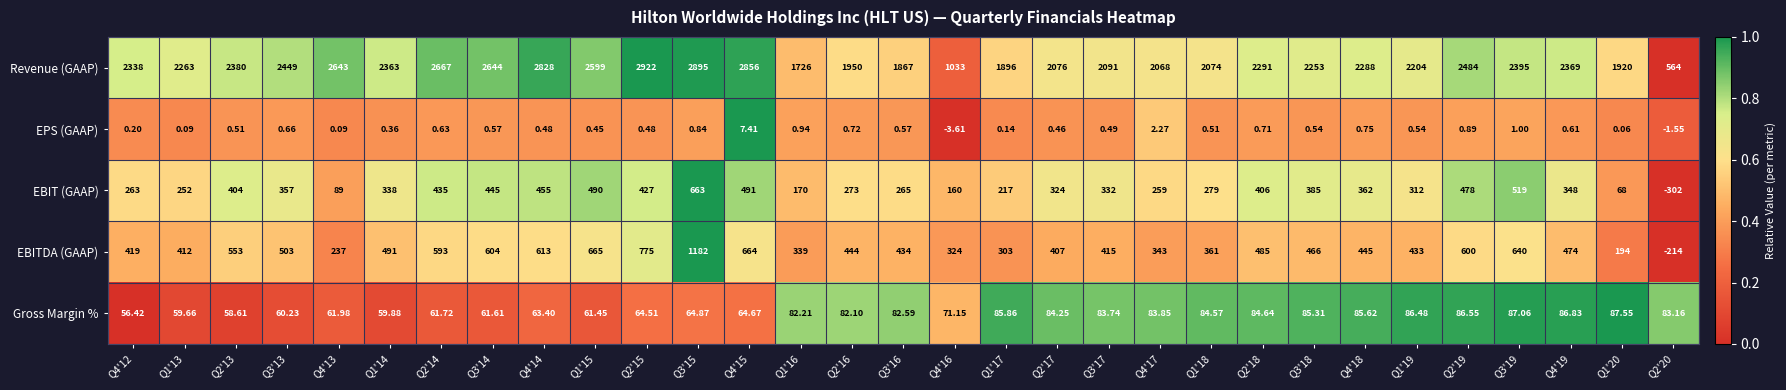

Rank the series at Q4'17 from lowest to highest value.

EPS (GAAP), Gross Margin %, EBIT (GAAP), EBITDA (GAAP), Revenue (GAAP)